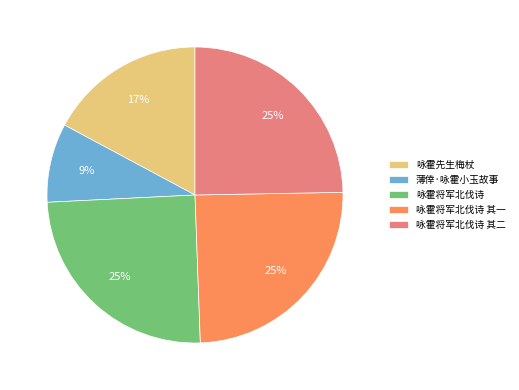

Is there a majority slice in this chart?

No